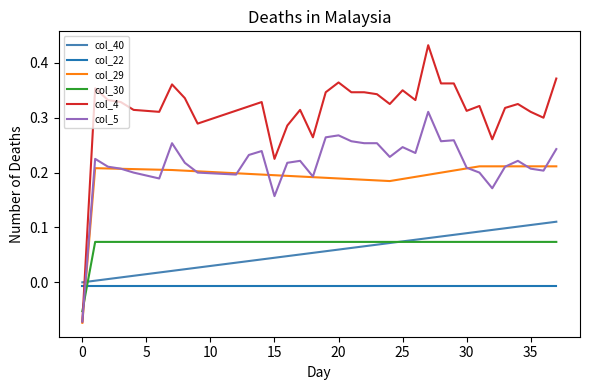

Is this an area chart (filled region under the line)?

No